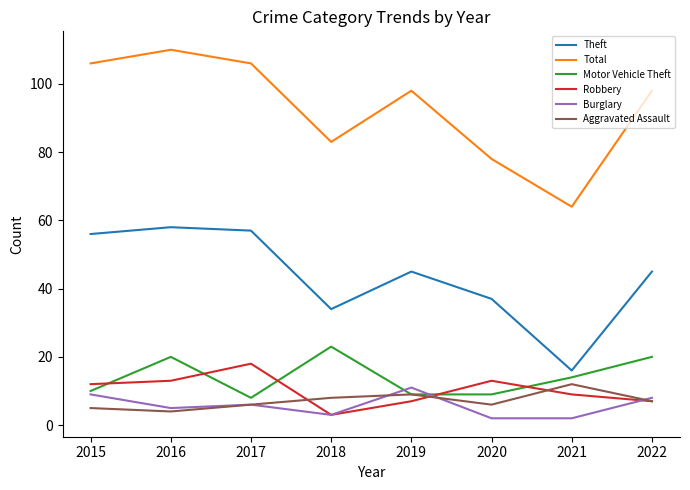

The value of Total at 2016 is 65. True or false?

False